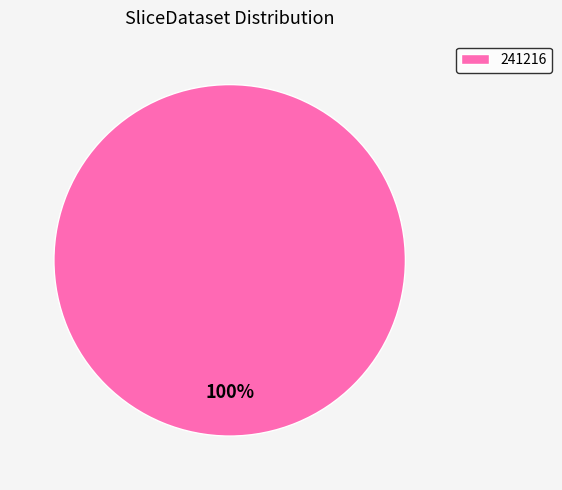

Which category accounts for the majority?

241216